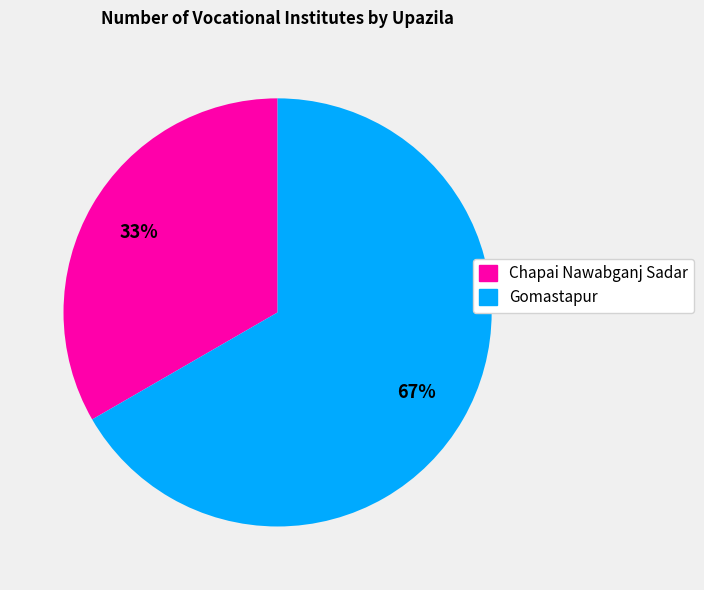

How many slices are in this pie chart?

2